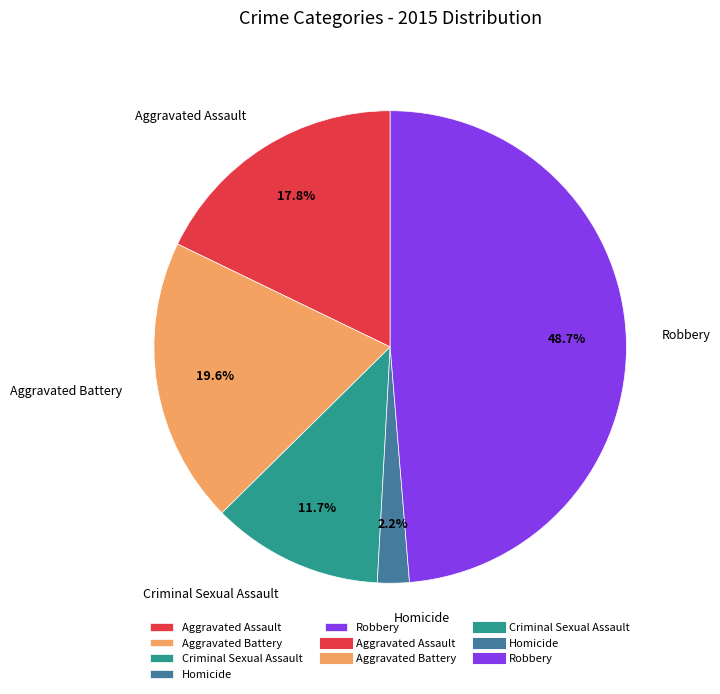

Which category has the smallest portion of the pie?

Homicide